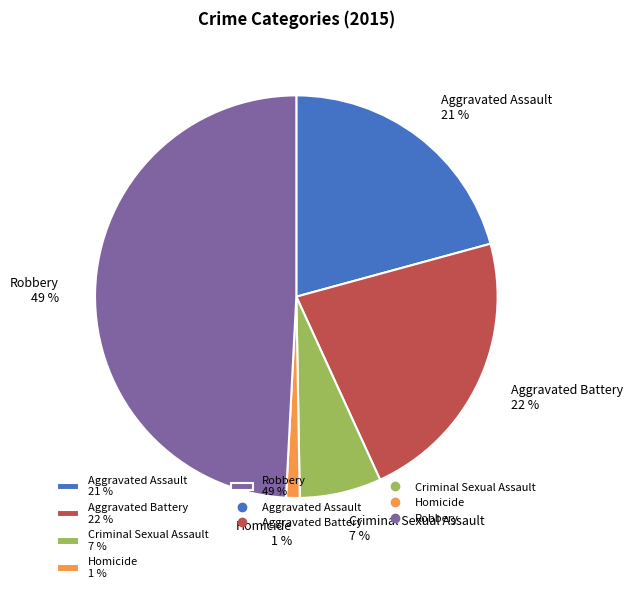

To the nearest percent, what percentage of the pie is Robbery?

49%